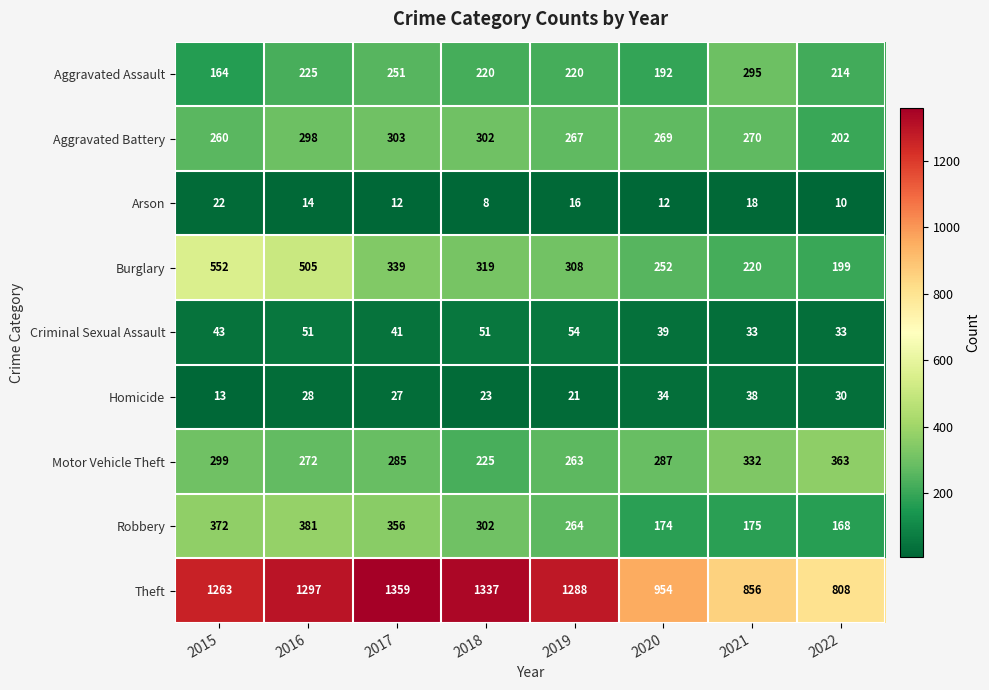

List the series in order of their peak value, highest first.

Theft, Burglary, Robbery, Motor Vehicle Theft, Aggravated Battery, Aggravated Assault, Criminal Sexual Assault, Homicide, Arson